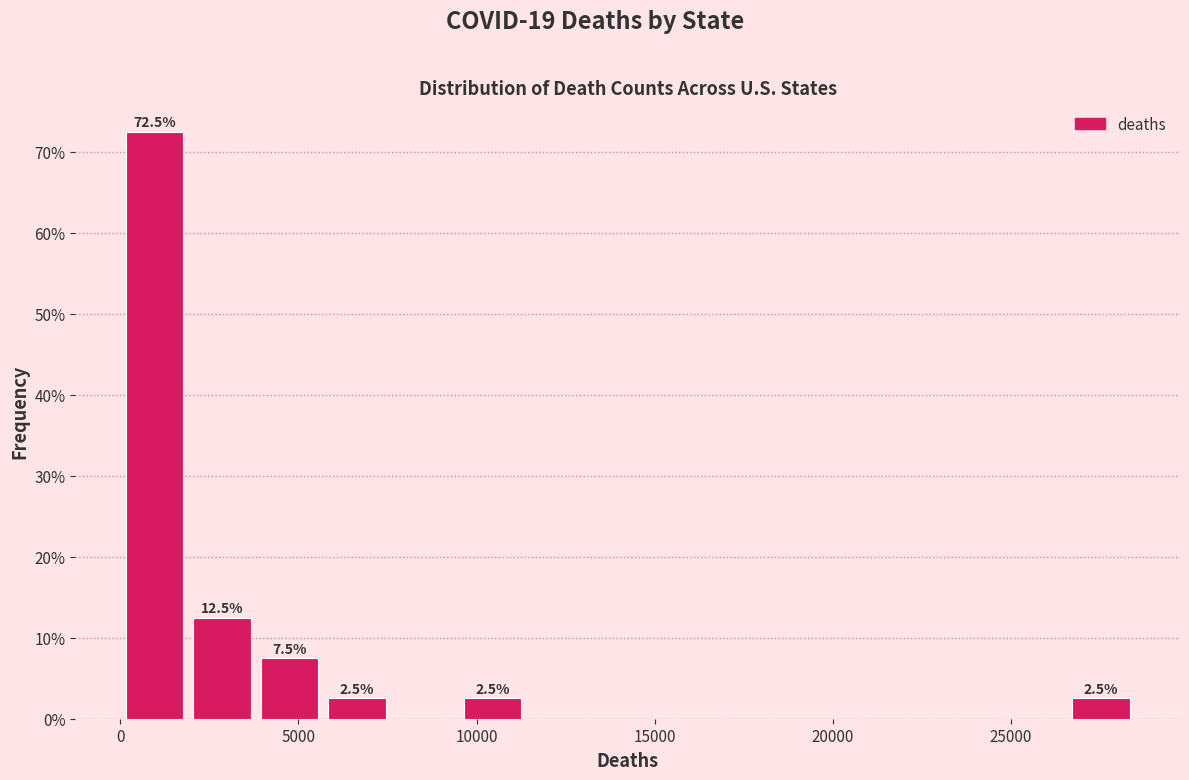

Around what value on the x-axis is the tallest bar? Give the approximate position of its centre, as read against the axis.

1000